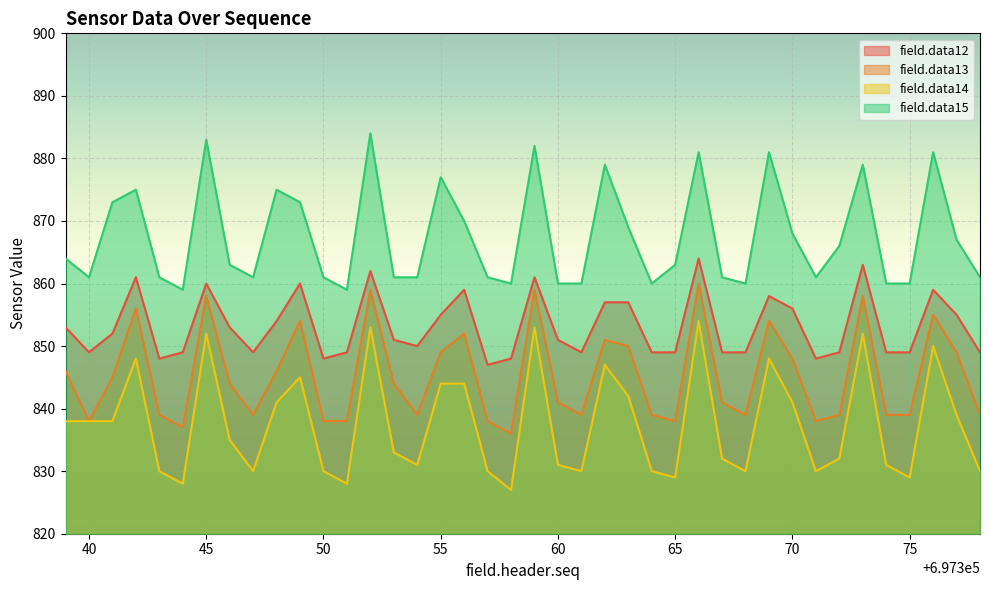

True or false: field.data13 and field.data12 cross at least once.

False